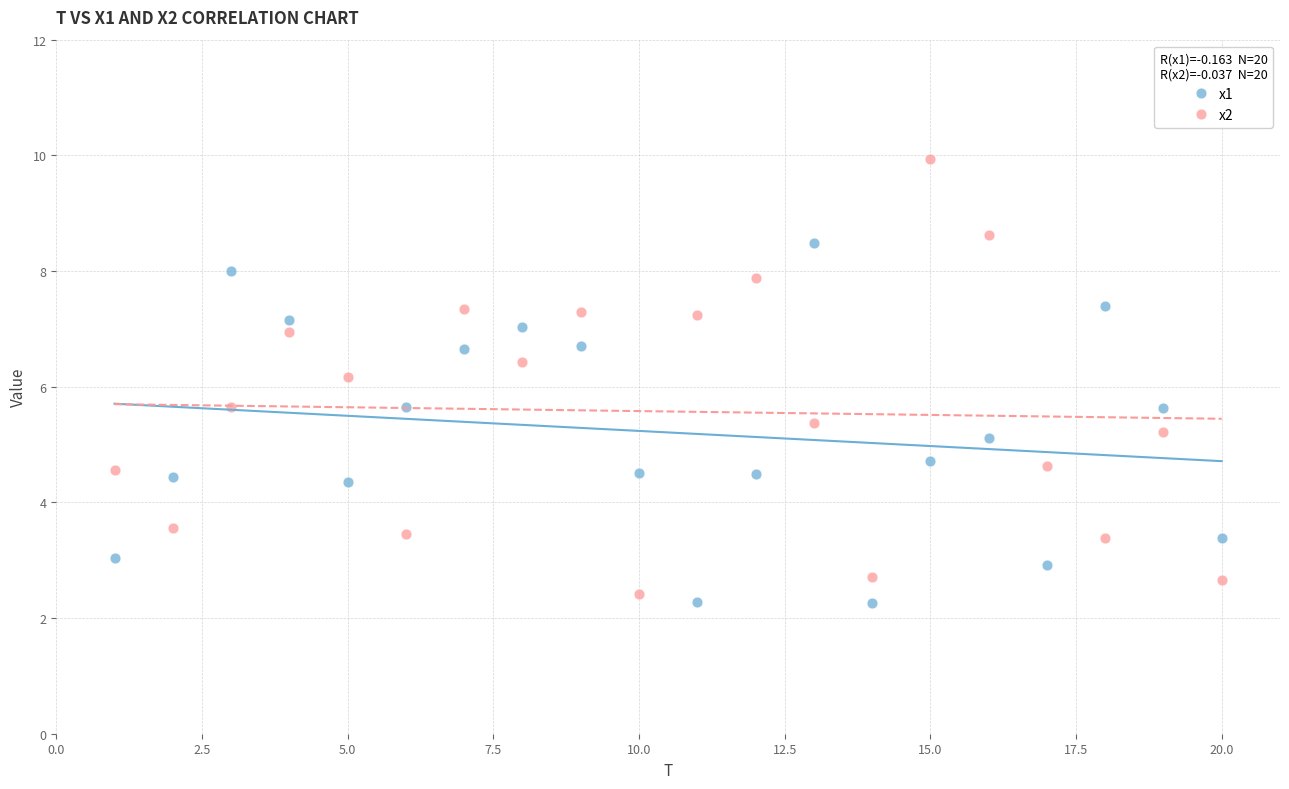

What are all the series names shown in the legend?

x1, x2